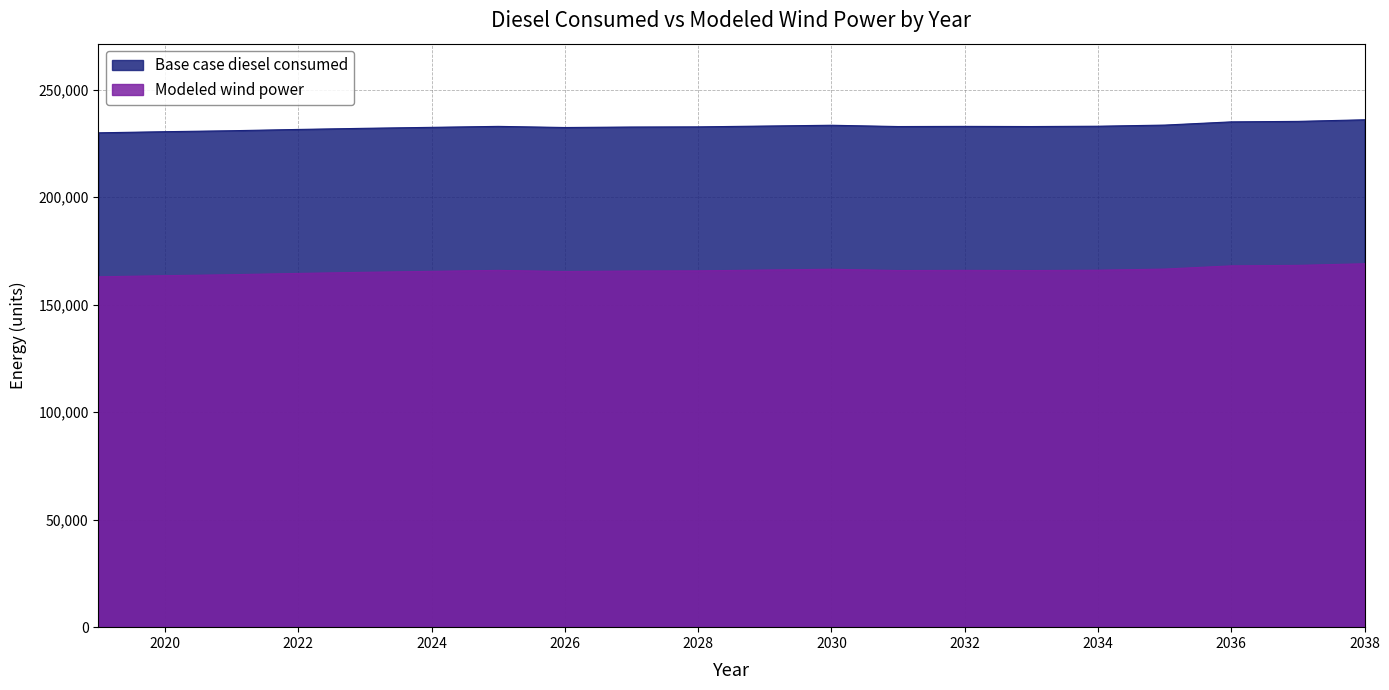

Which category has the lowest value across all series?

2019